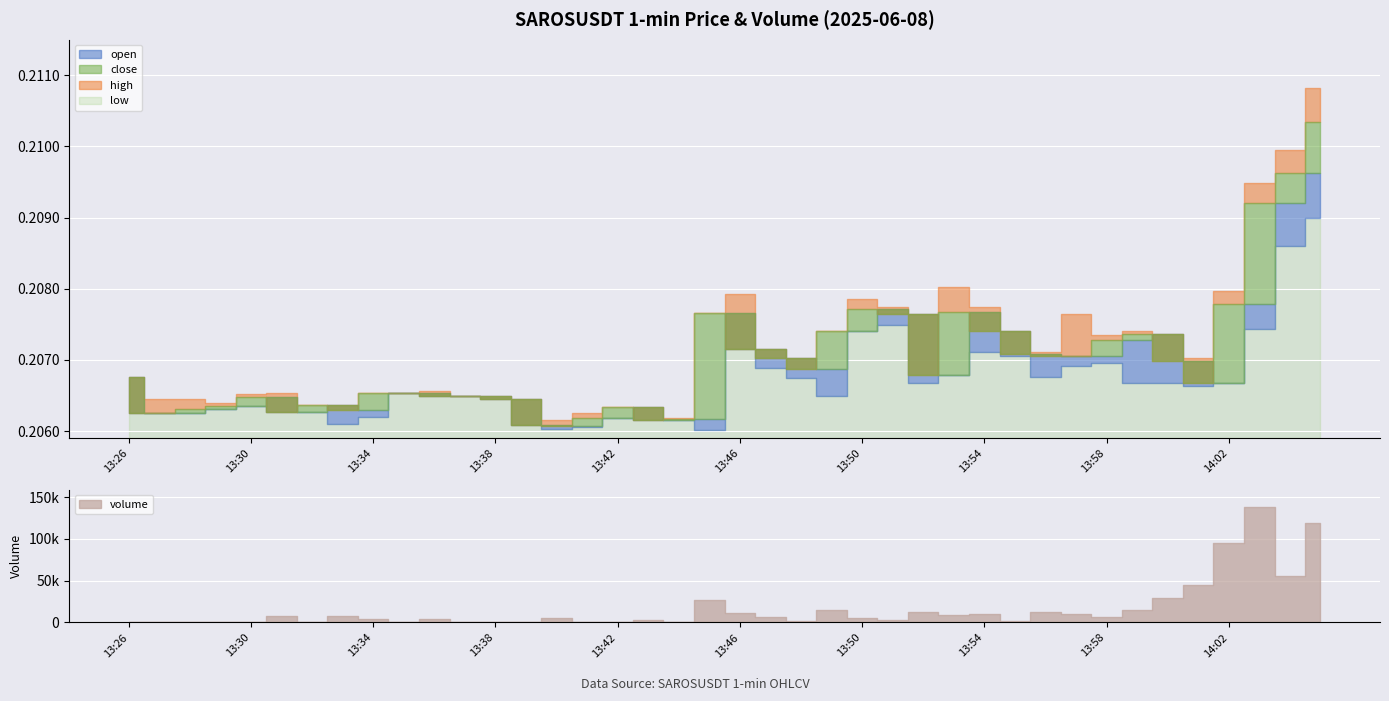

How many lines are shown in the chart?

5